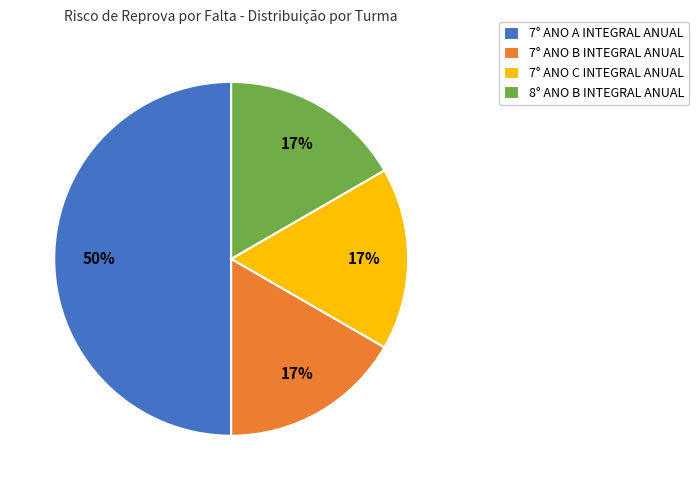

To the nearest percent, what portion does 7° ANO A INTEGRAL ANUAL represent?

50%